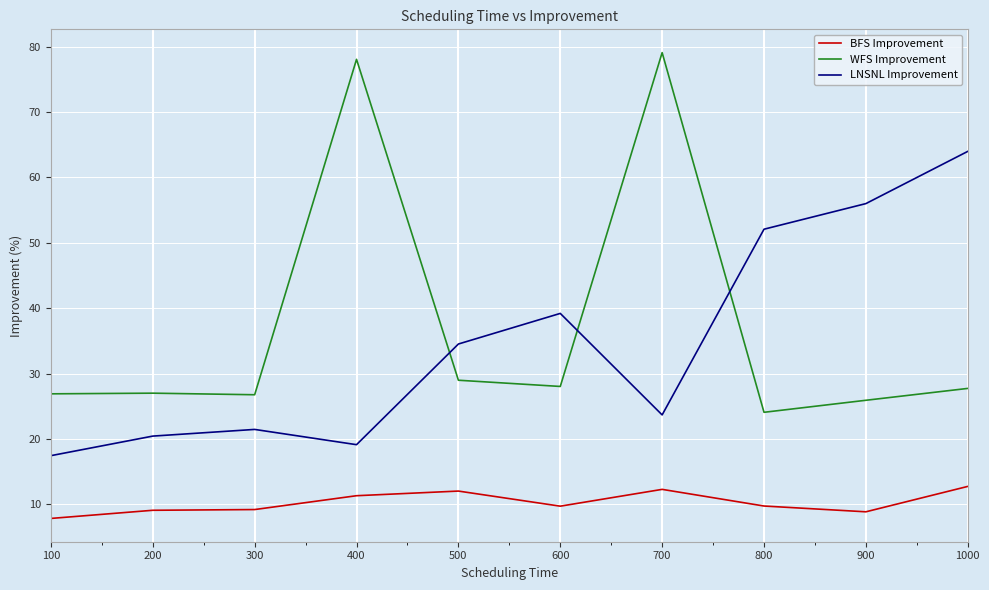

At which label does LNSNL Improvement first exceed 34?

500